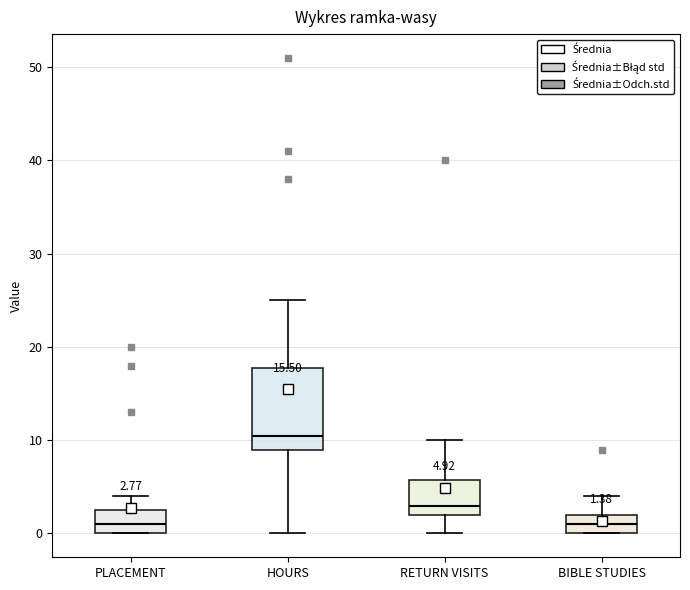

Which box is the tallest, from its lower edge to its upper edge?

HOURS